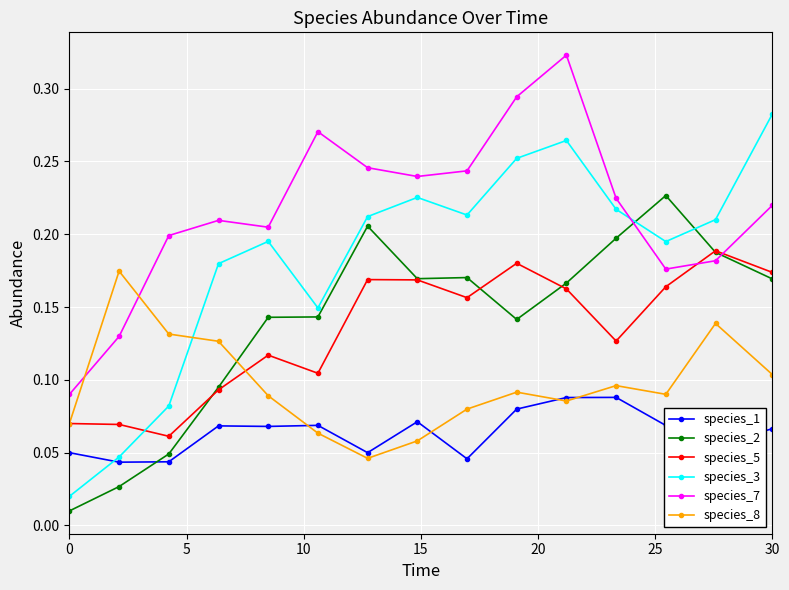

Is this an area chart (filled region under the line)?

No